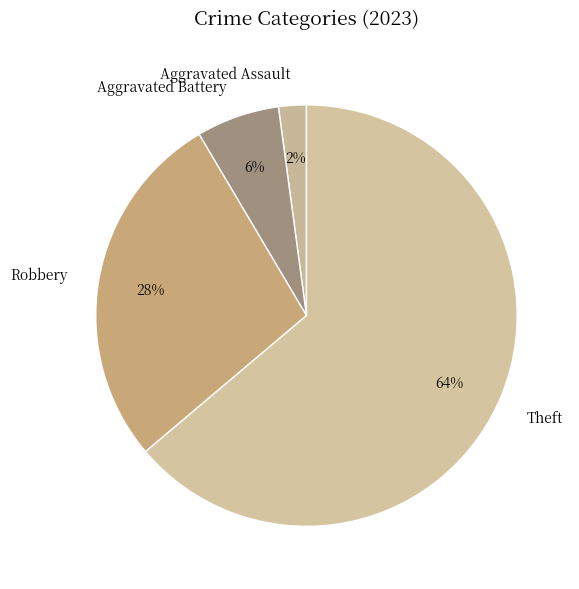

Combined, do Theft and Robbery account for over 50%?

Yes